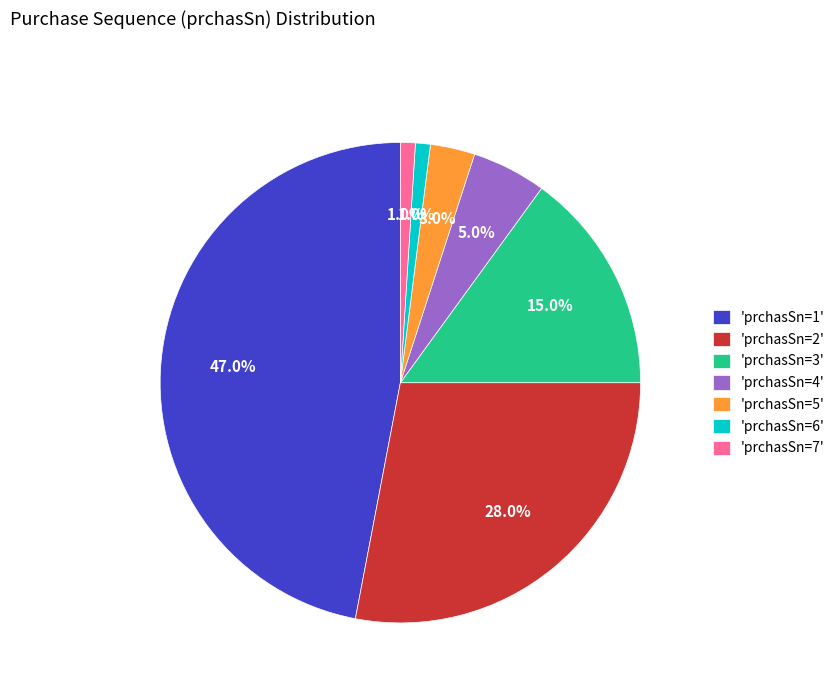

Which category has the biggest portion of the pie?

'prchasSn=1'